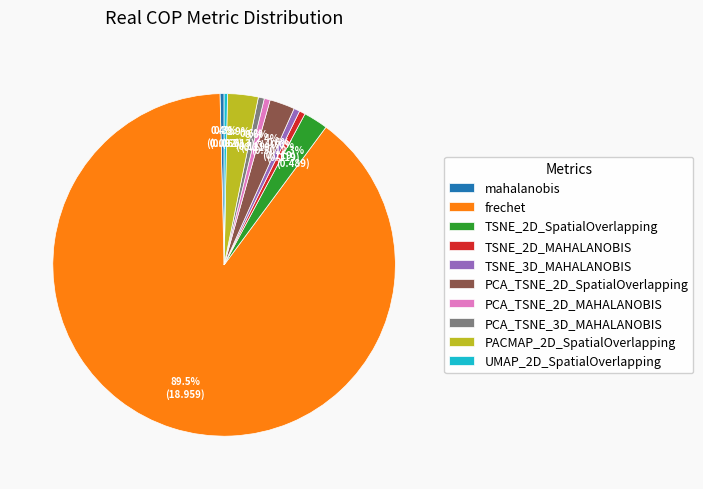

Which has a higher value, PACMAP_2D_SpatialOverlapping or TSNE_2D_MAHALANOBIS?

PACMAP_2D_SpatialOverlapping